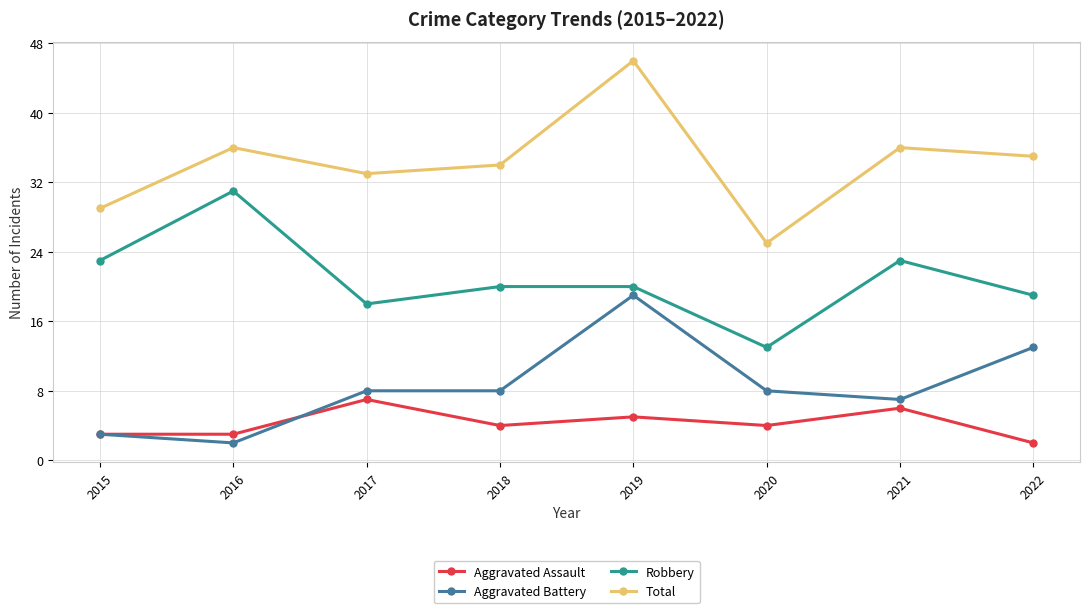

True or false: Robbery and Aggravated Assault cross at least once.

False